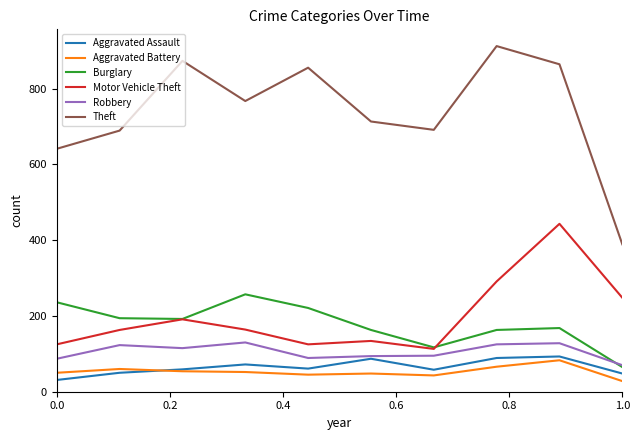

Which series has the widest spread of values?

Theft